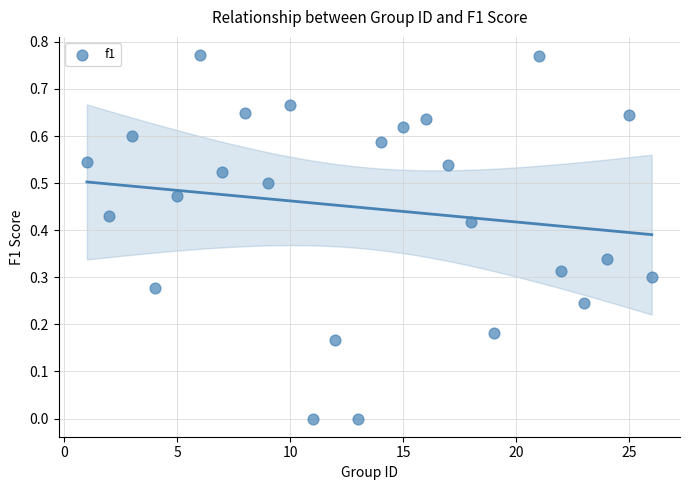

What is the range of X values (max minus min)?

25.0